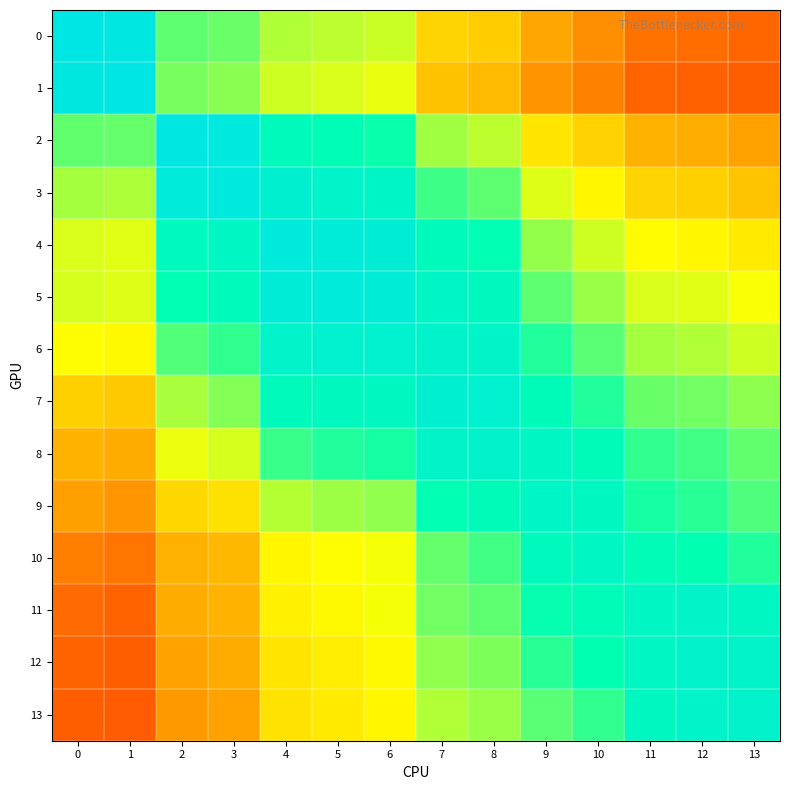

Reading left to right, what are all the values shown in this chart?

0: 0=1.0	1=1.0	2=0.7	3=0.6	4=0.6	5=0.6	6=0.6	7=0.4	8=0.4	9=0.4	10=0.3	11=0.3	12=0.3	13=0.3
1: 0=1.0	1=1.0	2=0.6	3=0.6	4=0.5	5=0.5	6=0.5	7=0.4	8=0.4	9=0.3	10=0.3	11=0.2	12=0.2	13=0.2
2: 0=0.7	1=0.6	2=1.0	3=1.0	4=0.8	5=0.8	6=0.7	7=0.6	8=0.6	9=0.5	10=0.4	11=0.4	12=0.4	13=0.3
3: 0=0.6	1=0.6	2=0.9	3=1.0	4=0.9	5=0.9	6=0.8	7=0.7	8=0.7	9=0.5	10=0.5	11=0.4	12=0.4	13=0.4
4: 0=0.5	1=0.5	2=0.8	3=0.8	4=1.0	5=0.9	6=0.9	7=0.8	8=0.8	9=0.6	10=0.6	11=0.5	12=0.5	13=0.5
5: 0=0.5	1=0.5	2=0.8	3=0.8	4=0.9	5=0.9	6=0.9	7=0.8	8=0.8	9=0.7	10=0.6	11=0.5	12=0.5	13=0.5
6: 0=0.5	1=0.5	2=0.7	3=0.7	4=0.9	5=0.9	6=0.9	7=0.9	8=0.8	9=0.7	10=0.7	11=0.6	12=0.6	13=0.5
7: 0=0.4	1=0.4	2=0.6	3=0.6	4=0.8	5=0.8	6=0.8	7=0.9	8=0.9	9=0.8	10=0.7	11=0.6	12=0.6	13=0.6
8: 0=0.4	1=0.4	2=0.5	3=0.5	4=0.7	5=0.7	6=0.7	7=0.9	8=0.9	9=0.8	10=0.8	11=0.7	12=0.7	13=0.7
9: 0=0.3	1=0.3	2=0.4	3=0.5	4=0.6	5=0.6	6=0.6	7=0.8	8=0.8	9=0.8	10=0.8	11=0.7	12=0.7	13=0.7
10: 0=0.3	1=0.3	2=0.4	3=0.4	4=0.5	5=0.5	6=0.5	7=0.7	8=0.7	9=0.8	10=0.8	11=0.8	12=0.7	13=0.7
11: 0=0.3	1=0.2	2=0.4	3=0.4	4=0.5	5=0.5	6=0.5	7=0.6	8=0.7	9=0.7	10=0.8	11=0.8	12=0.9	13=0.8
12: 0=0.2	1=0.2	2=0.4	3=0.4	4=0.5	5=0.5	6=0.5	7=0.6	8=0.6	9=0.7	10=0.7	11=0.8	12=0.9	13=0.9
13: 0=0.2	1=0.2	2=0.3	3=0.4	4=0.5	5=0.5	6=0.5	7=0.6	8=0.6	9=0.7	10=0.7	11=0.8	12=0.9	13=0.9